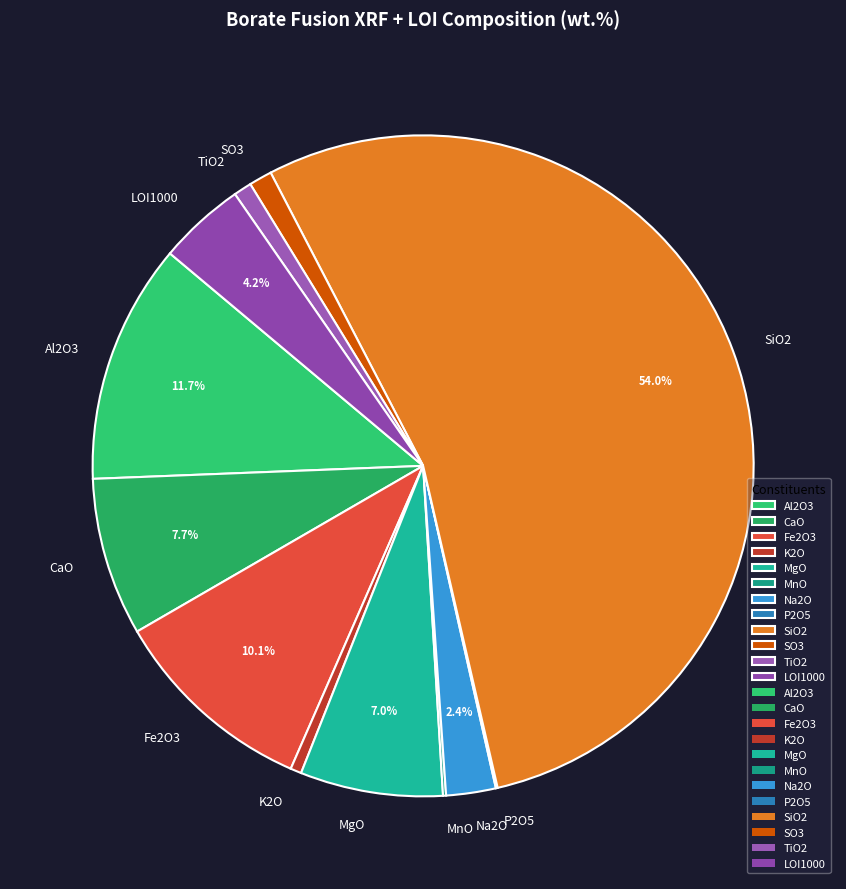

Which slice represents more than half of the pie?

SiO2